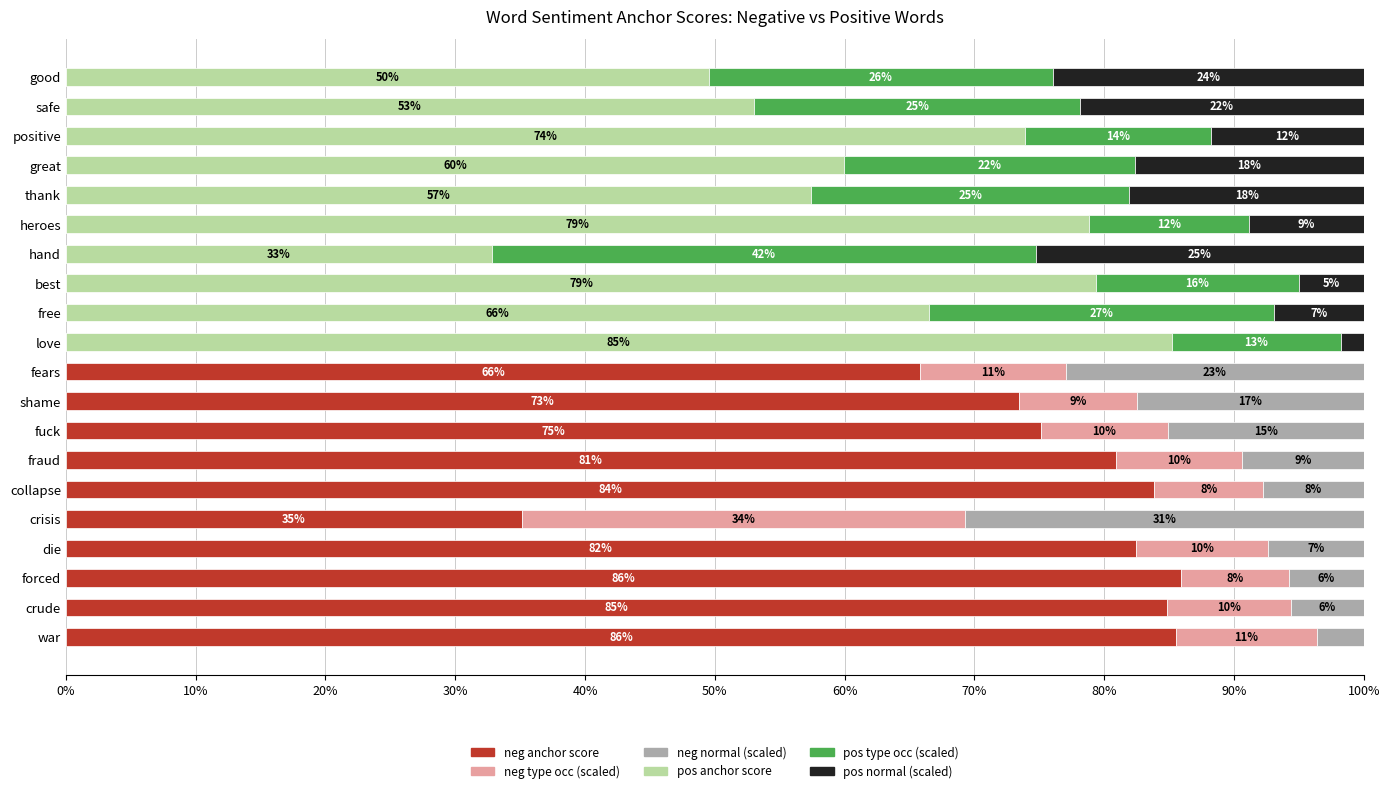

What is the maximum value for neg anchor score?

85.9